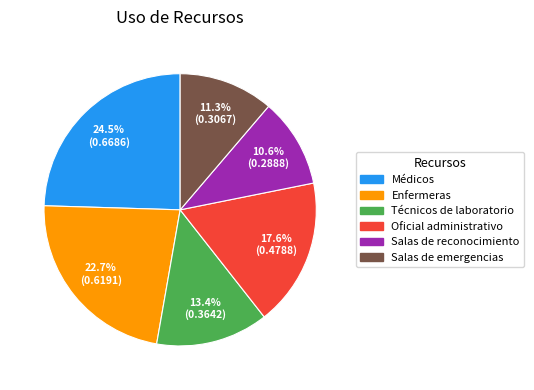

True or false: Oficial administrativo accounts for 7% of the total.

False